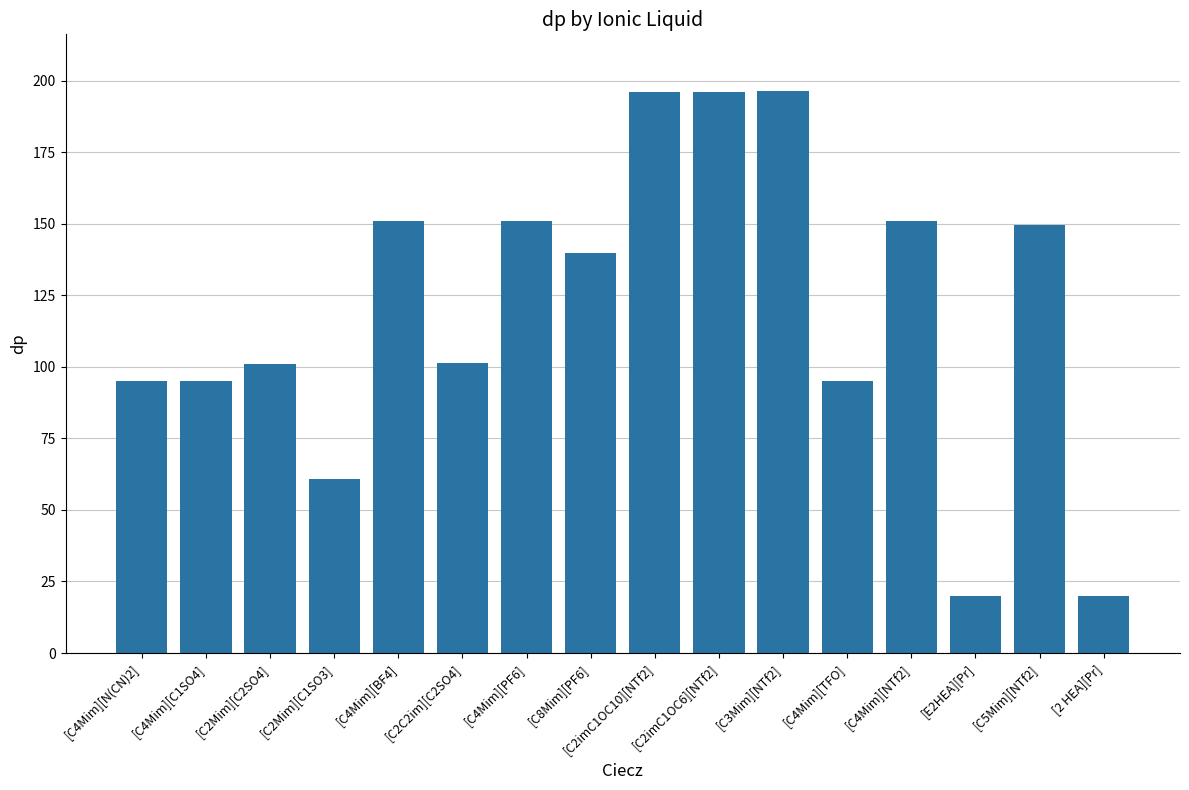

What is the label of the 15th bar from the left?

[C5Mim][NTf2]